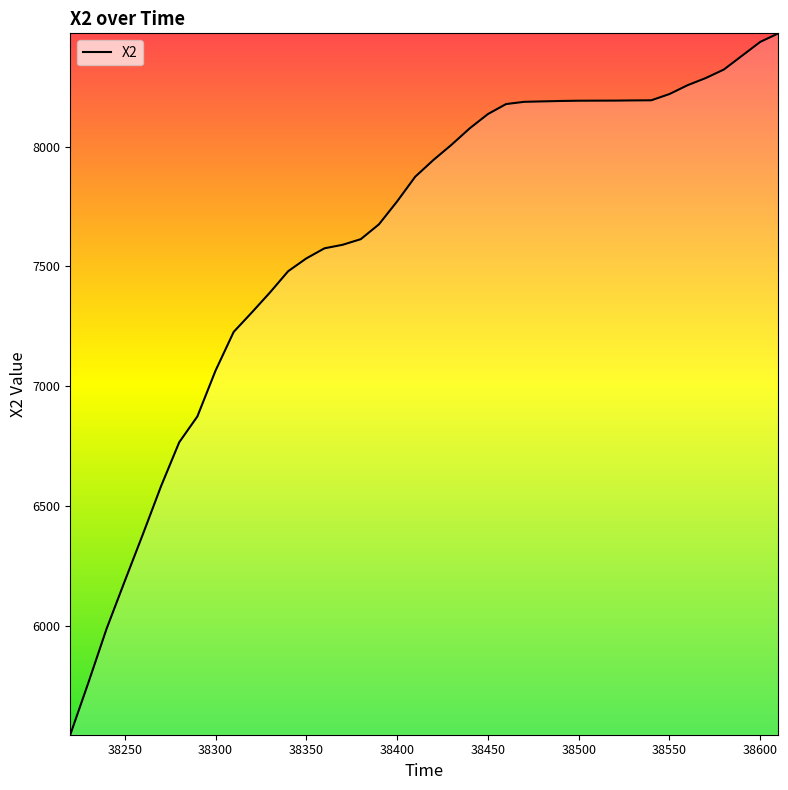

What is the smallest value displayed?

5544.6